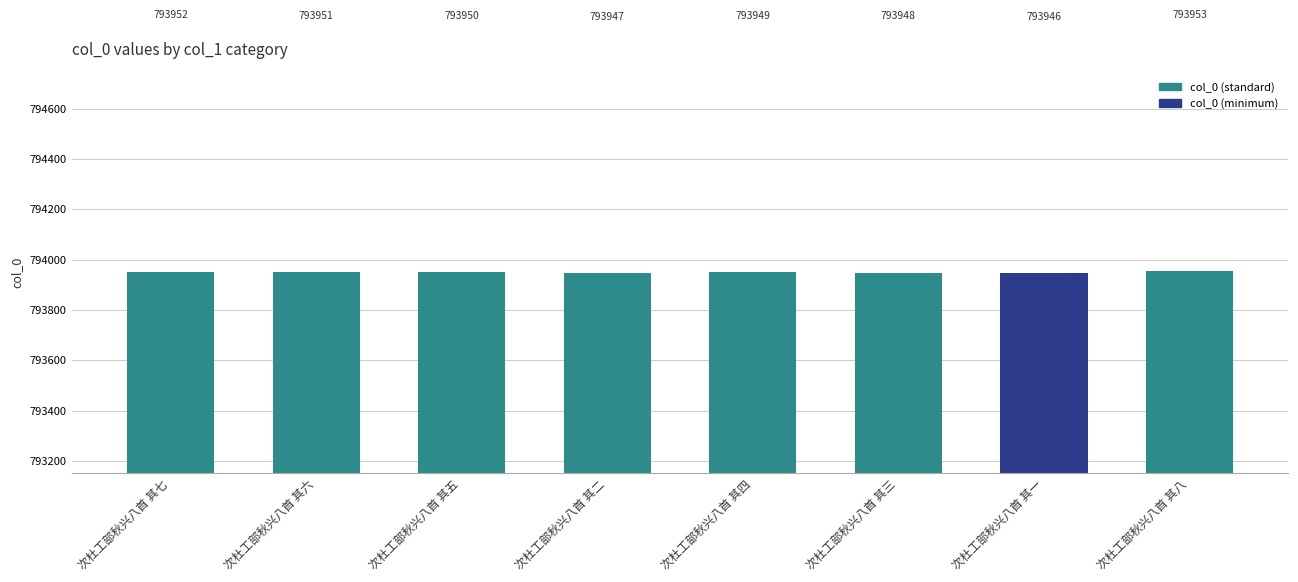

What is the sum of all values?

6351596